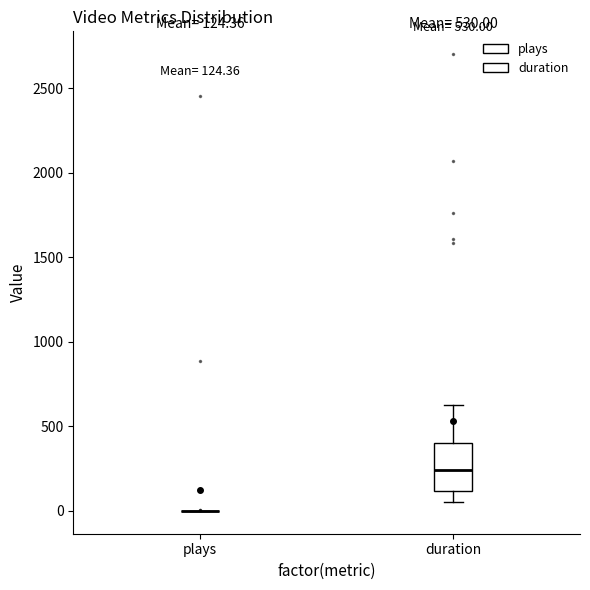

Which box is the tallest, from its lower edge to its upper edge?

duration